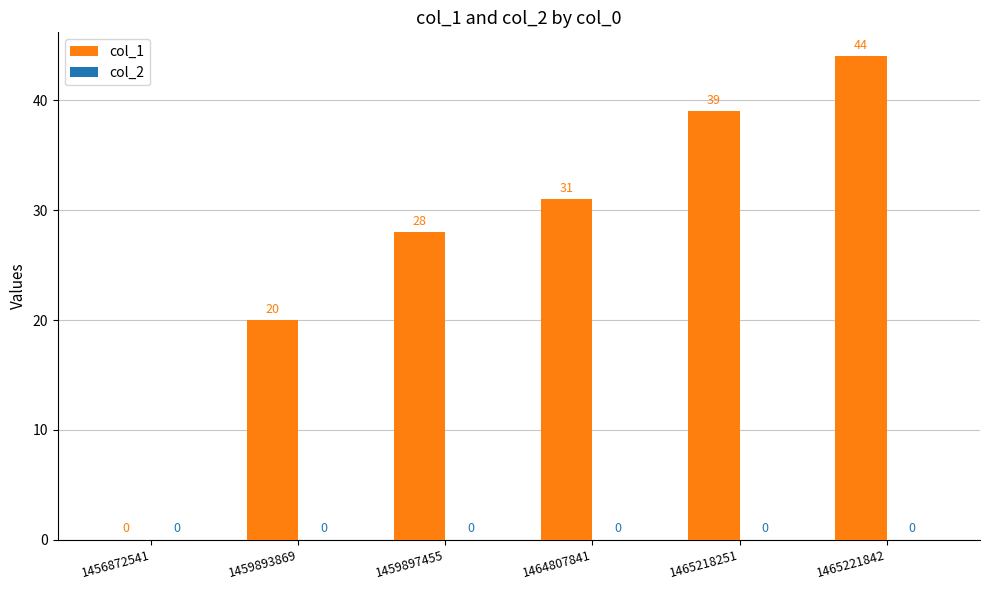

What is the maximum value shown in the chart?

44